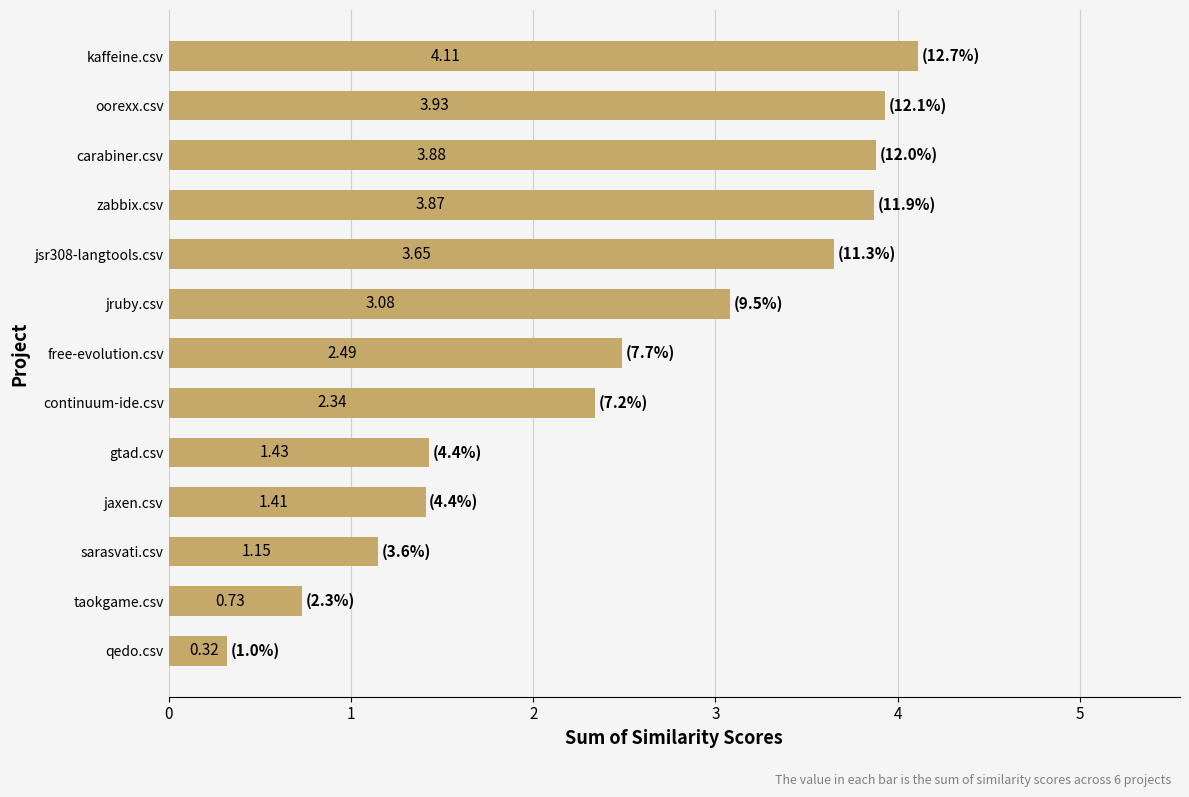

List the labels in order of value, smallest first.

qedo.csv, taokgame.csv, sarasvati.csv, jaxen.csv, gtad.csv, continuum-ide.csv, free-evolution.csv, jruby.csv, jsr308-langtools.csv, zabbix.csv, carabiner.csv, oorexx.csv, kaffeine.csv